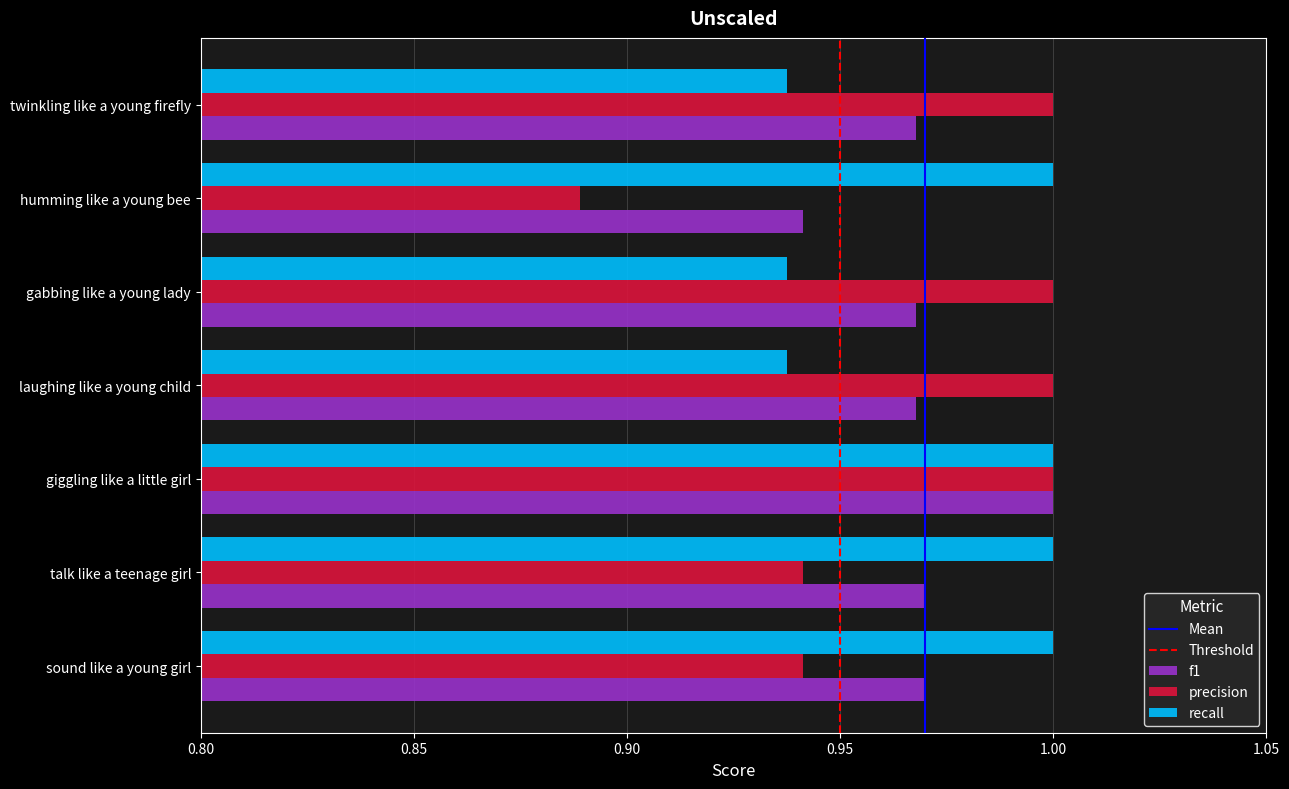

At laughing like a young child, list the series in order from smallest to largest.

recall, f1, precision